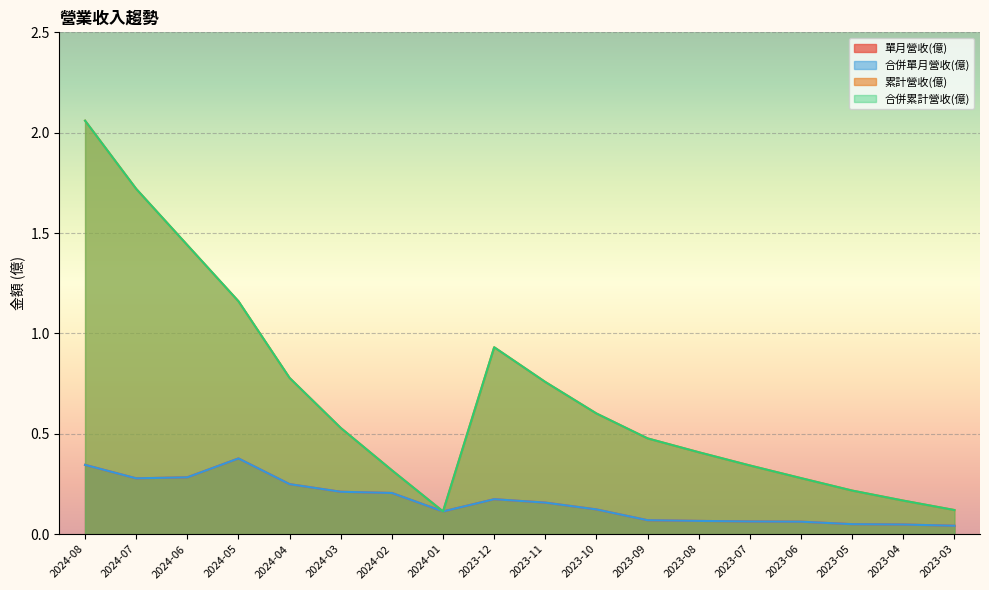

Does the chart display data point markers on the line(s)?

No